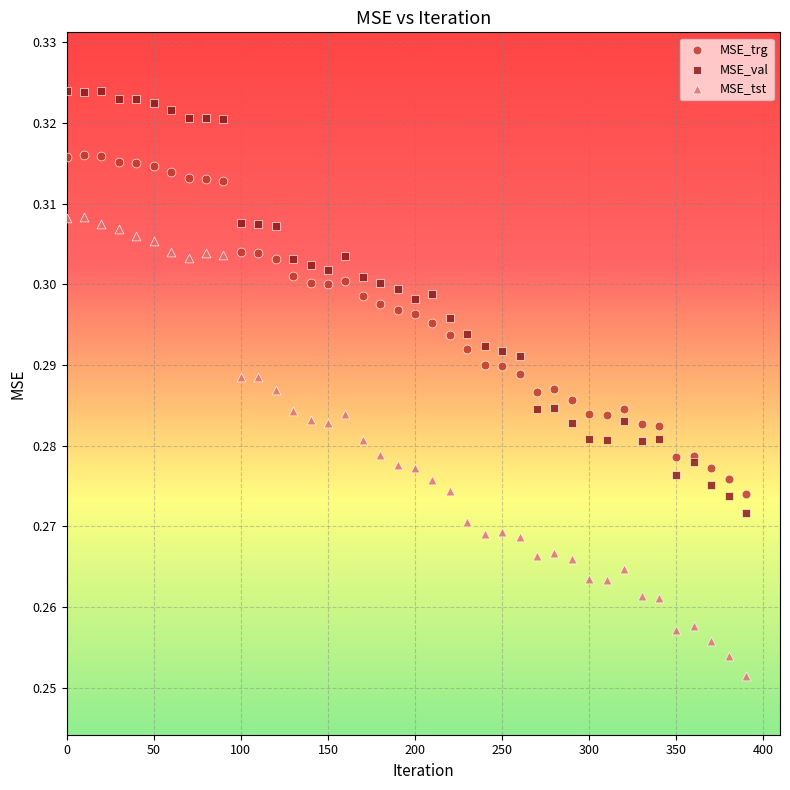

Which series has the largest Y range (max minus min)?

MSE_tst